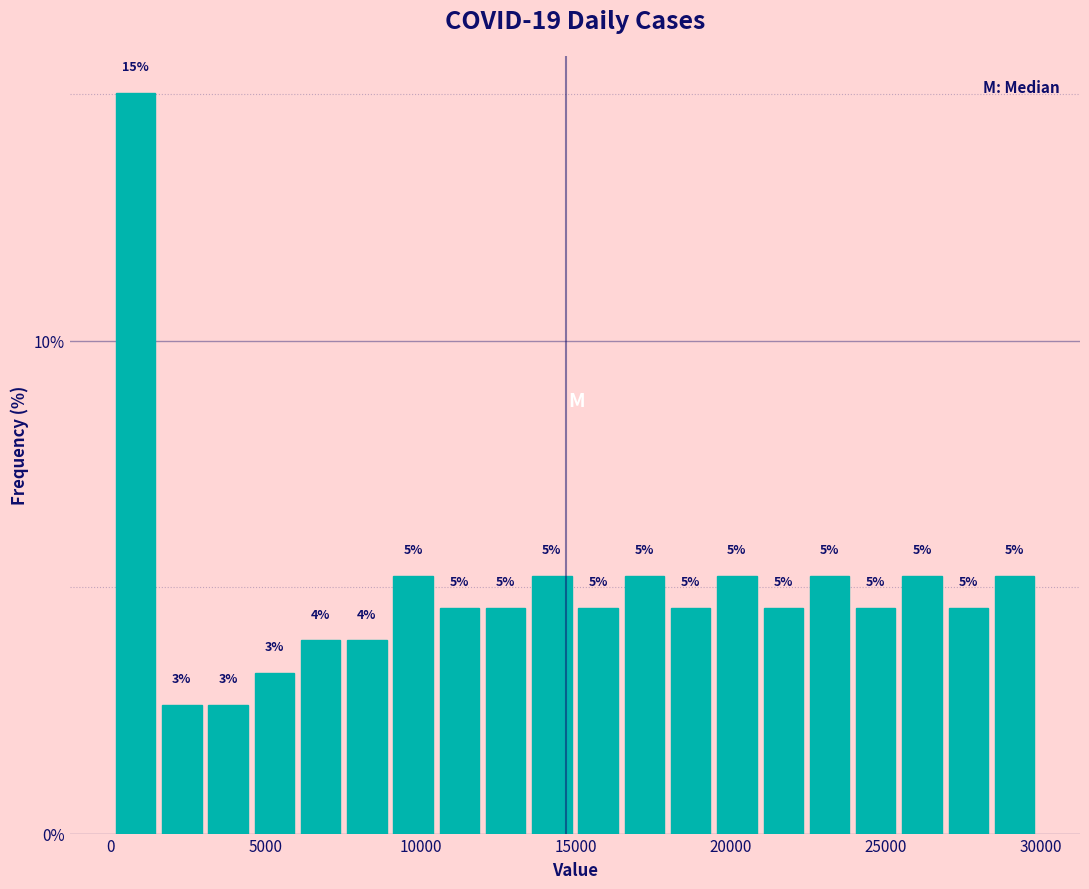

Read against the x-axis, roughly where is the centre of the tallest bar?

1000